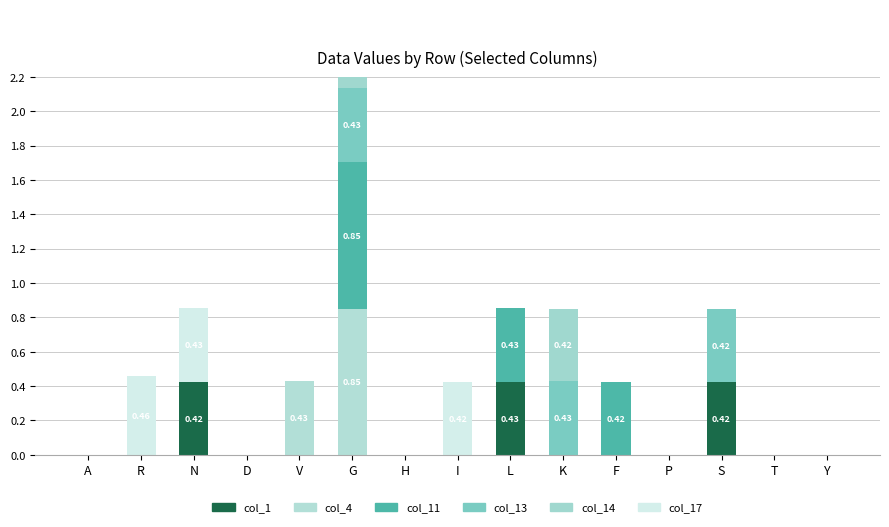

How many data points in col_13 are above 0?

3